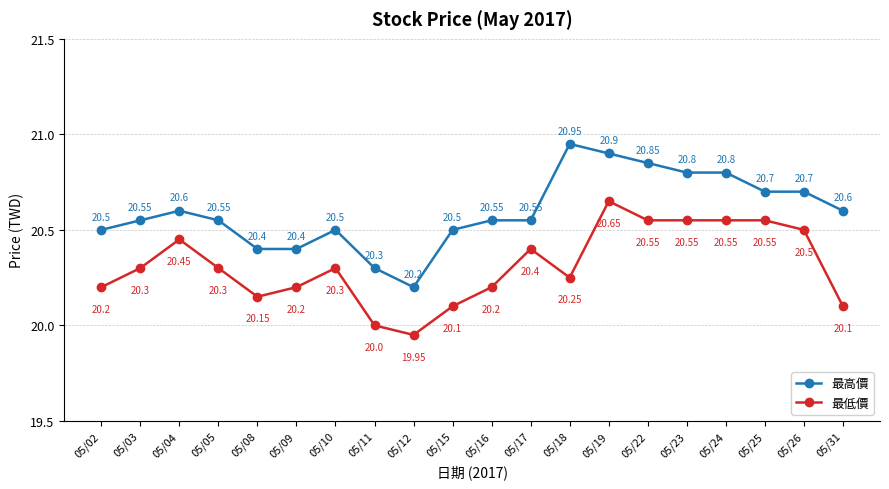

True or false: 最高價 has more than 2 points higher than both neighbors.

True